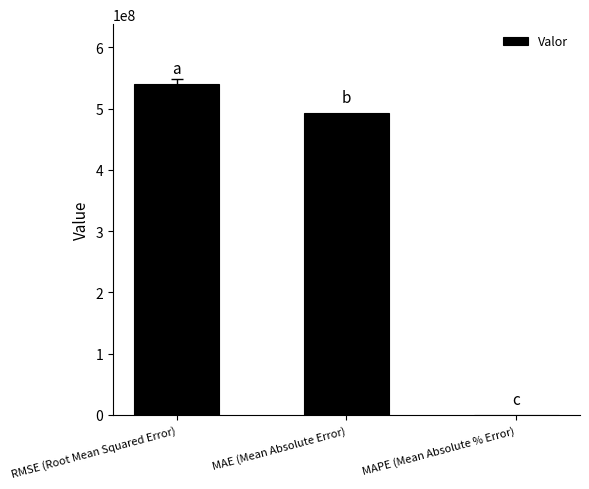

What is the greatest value displayed?

540730483.7